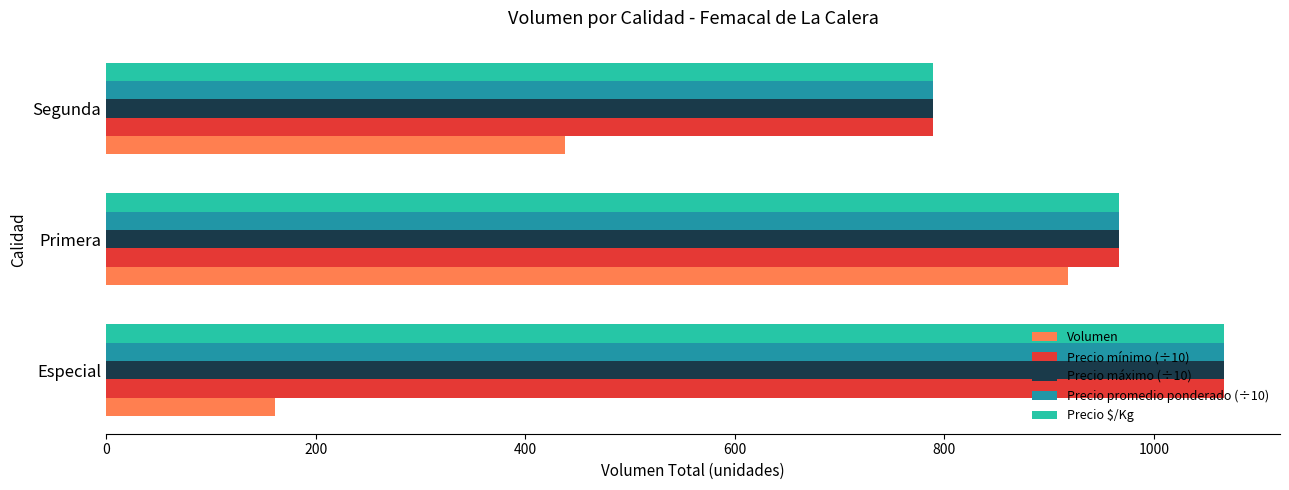

How many data points in Precio mínimo (÷10) are less than 966?

1